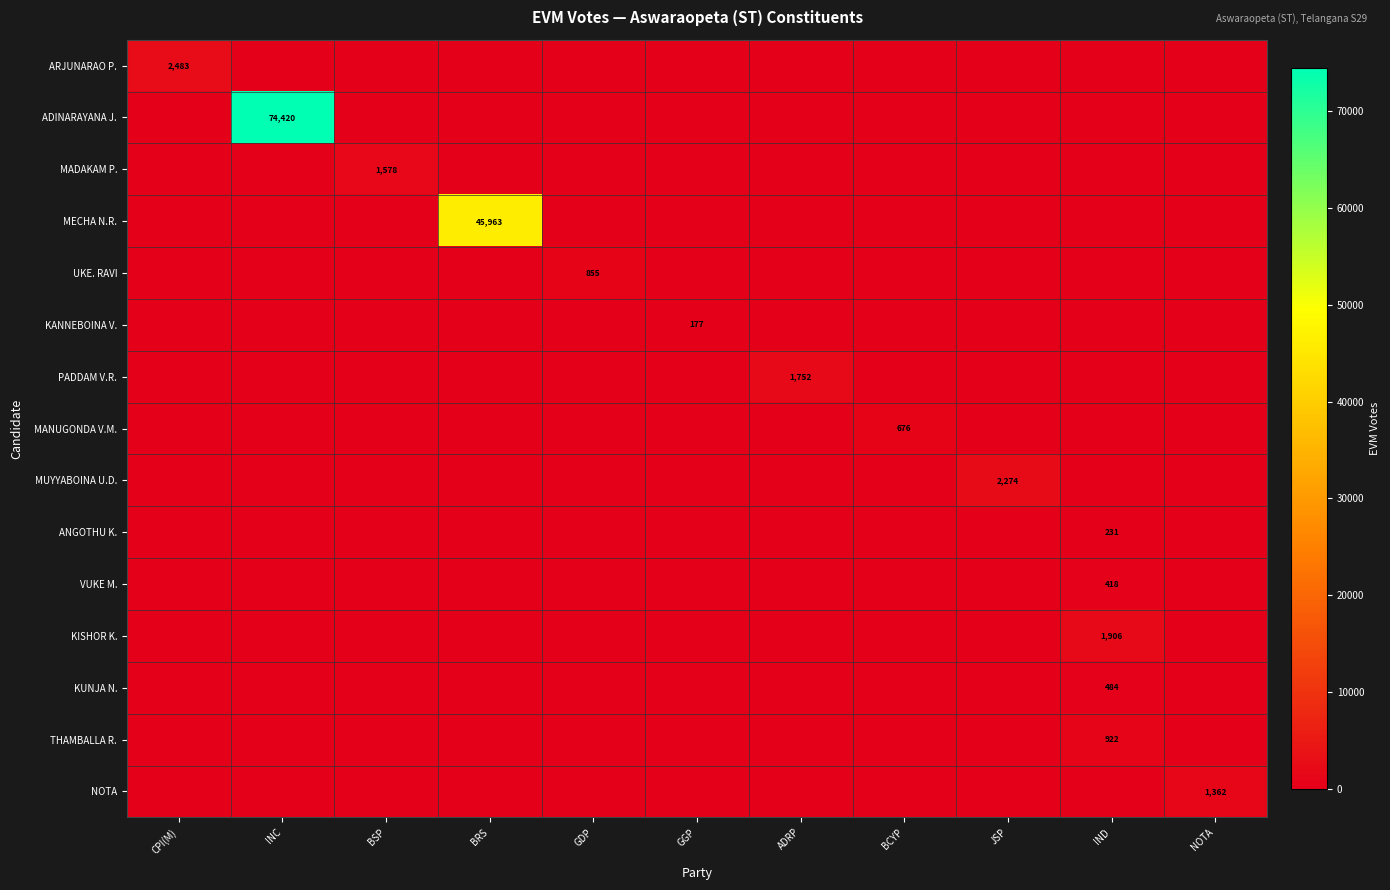

True or false: ADINARAYANA J. has a value of 74420 at INC.

True